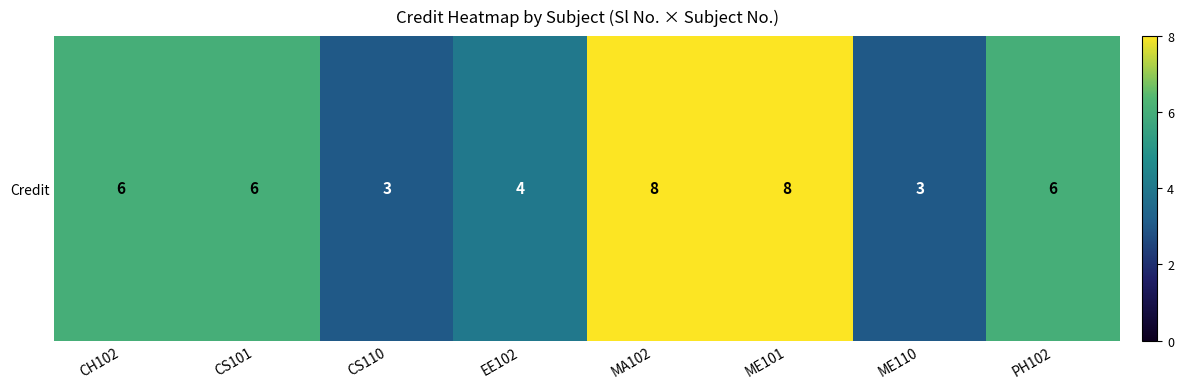

Reading left to right, transcribe all the data shown in this chart.

6	6	3	4	8	8	3	6